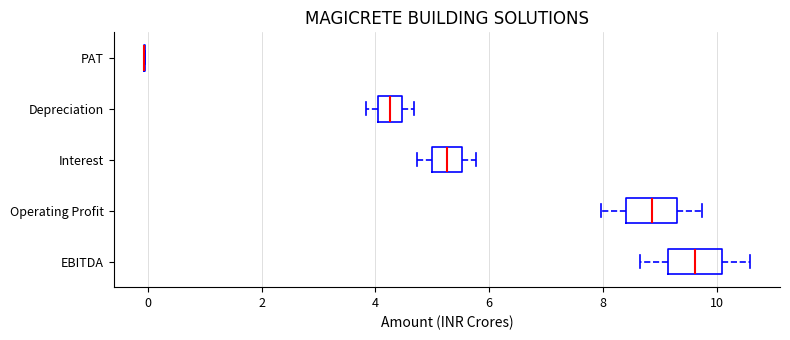

Reading bottom to top, transcribe this box plot: for each box, give where its median line is, the range the box spans, and where its two whiskers end, as read against the x-axis. The values are not printed on the chart, so give them approximately, as read against the axis.

EBITDA: median 9.6, box 9.2 to 10.2, whiskers 8.6 to 10.6
Operating Profit: median 8.8, box 8.4 to 9.4, whiskers 8.0 to 9.8
Interest: median 5.2, box 5.0 to 5.6, whiskers 4.8 to 5.8
Depreciation: median 4.2, box 4.0 to 4.4, whiskers 3.8 to 4.6
PAT: box collapsed to a line at 0.0, whiskers 0.0 to 0.0